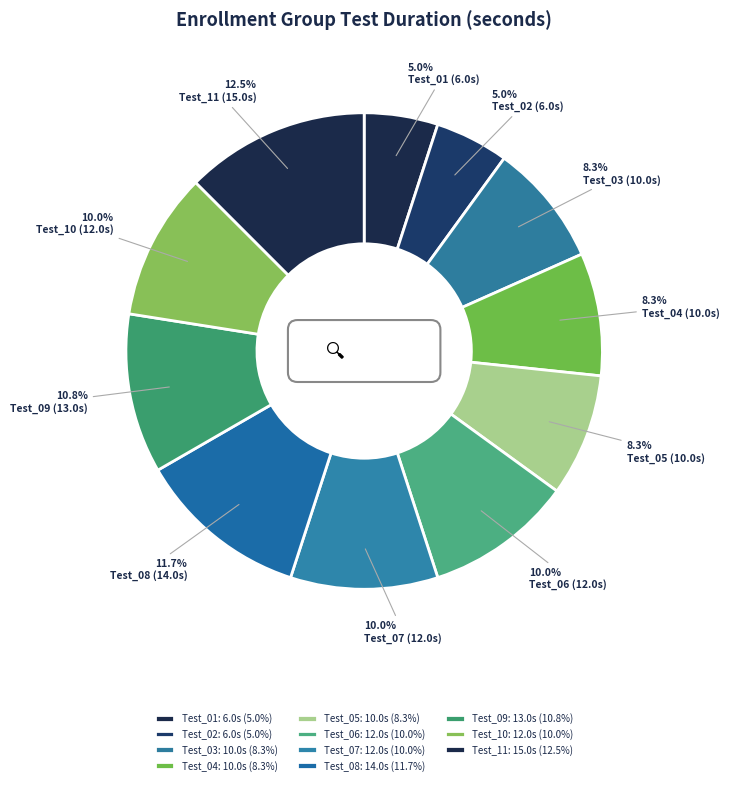

Is it true that Test_06 is 21% of the pie?

False